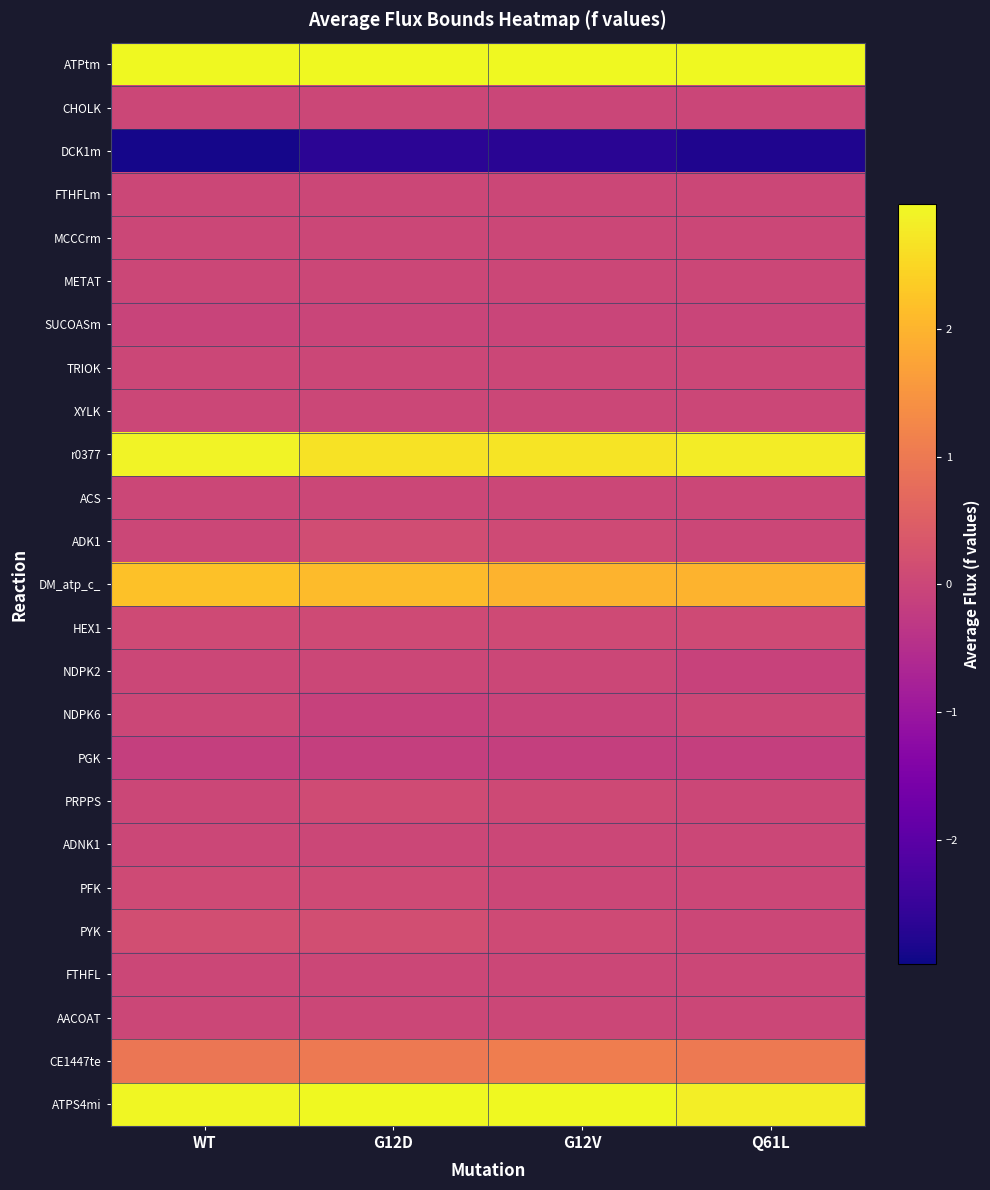

Which label corresponds to the smallest value in the chart?

WT